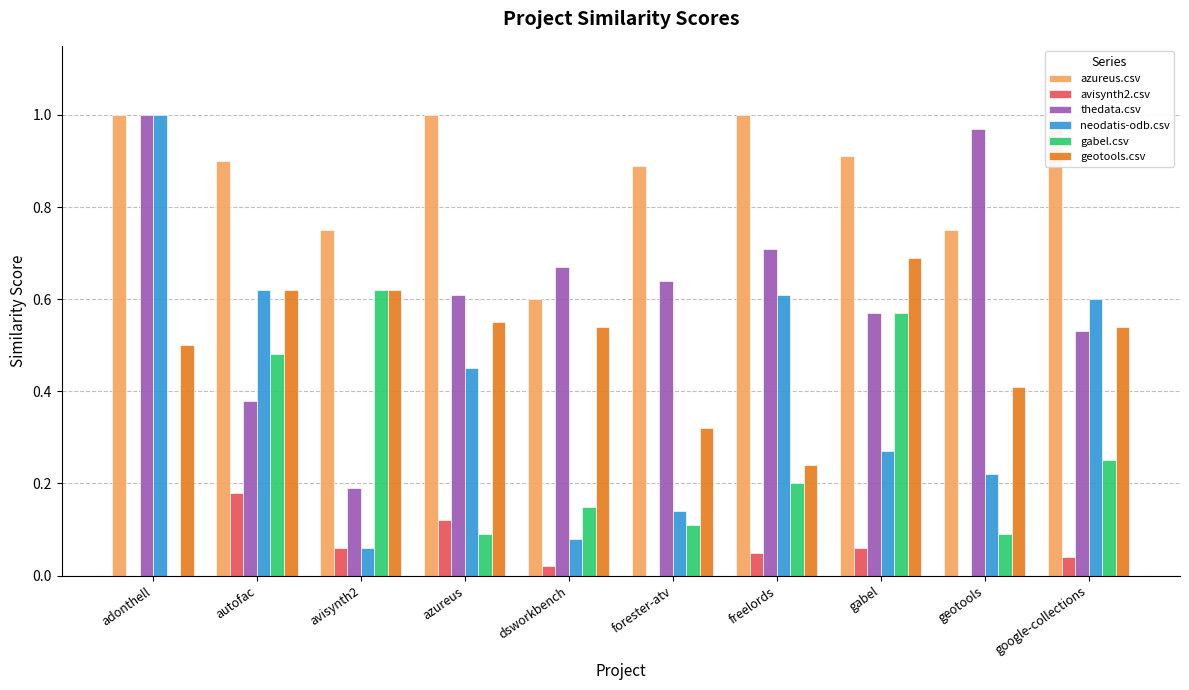

True or false: avisynth2.csv has a value of 0.1 at avisynth2.

True